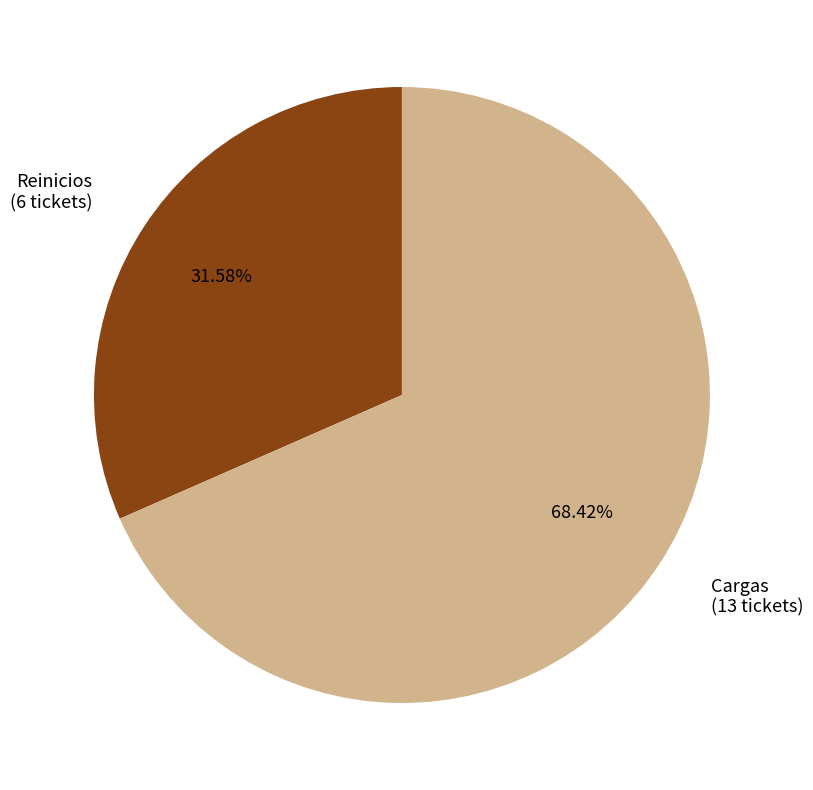

Is there any slice that represents more than half of the pie?

Yes